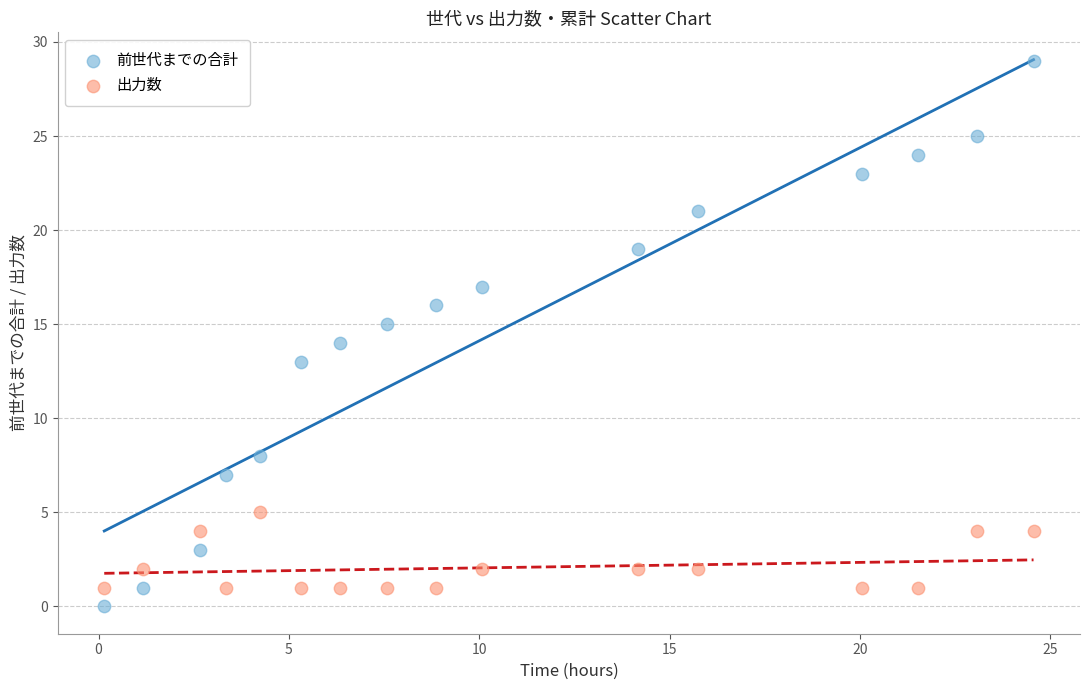

Which series contains the highest Y value?

前世代までの合計